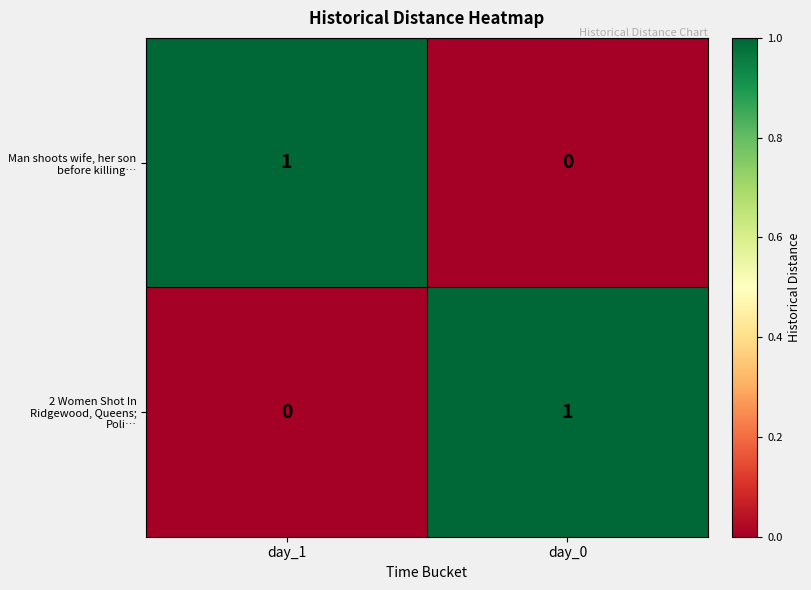

Count the number of categories in the chart.

2